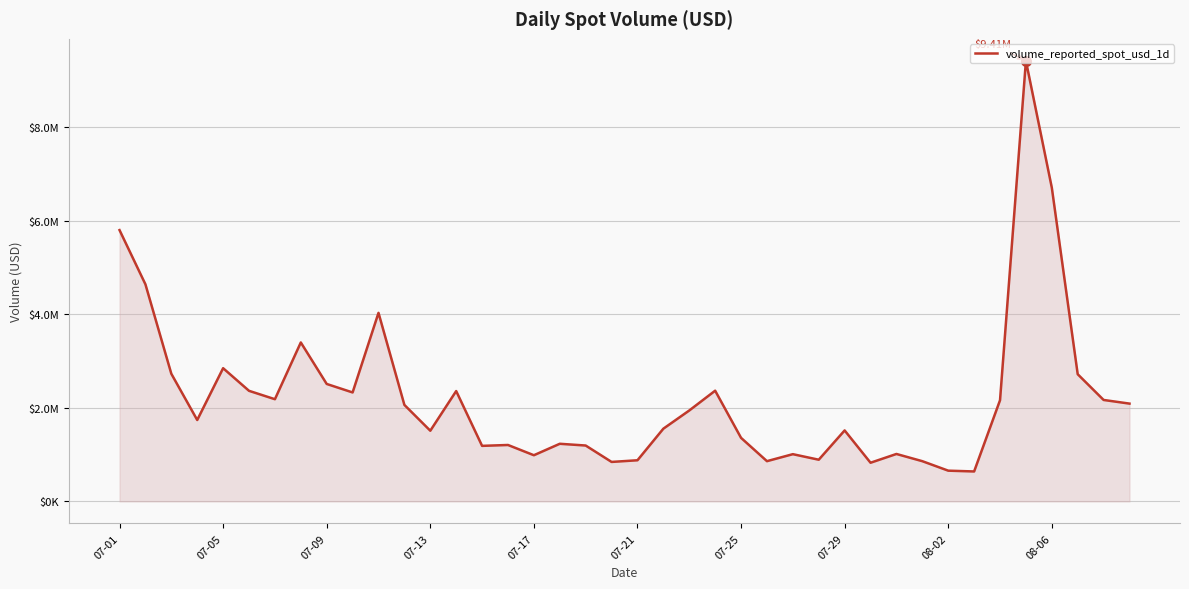

What is the minimum value shown in the chart?

639586.3